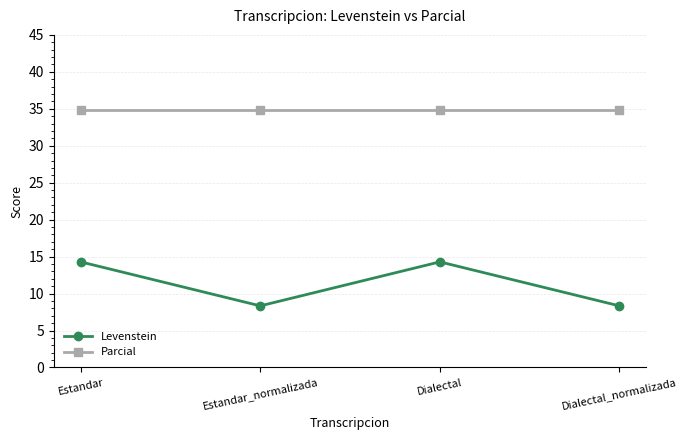

Does the chart display data point markers on the line(s)?

Yes